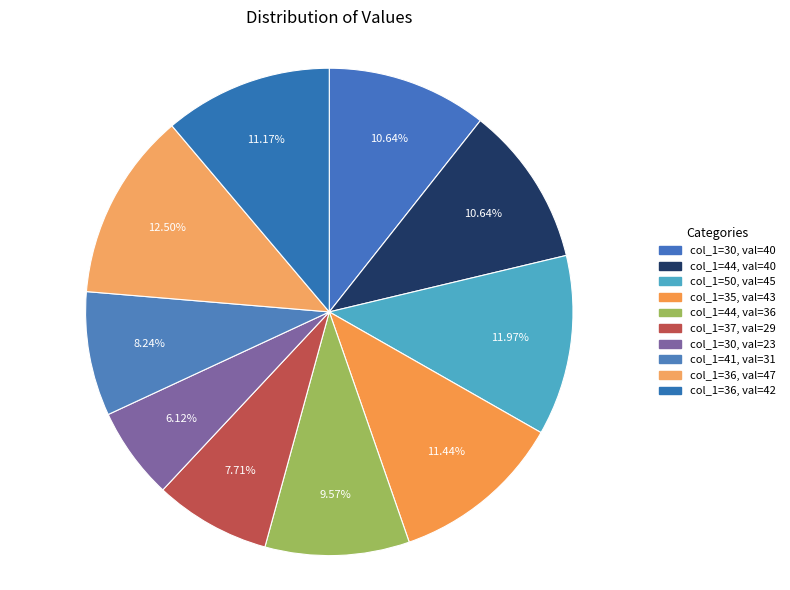

Rank the categories by value from highest to lowest.

36, 50, 35, 36, 30, 44, 44, 41, 37, 30